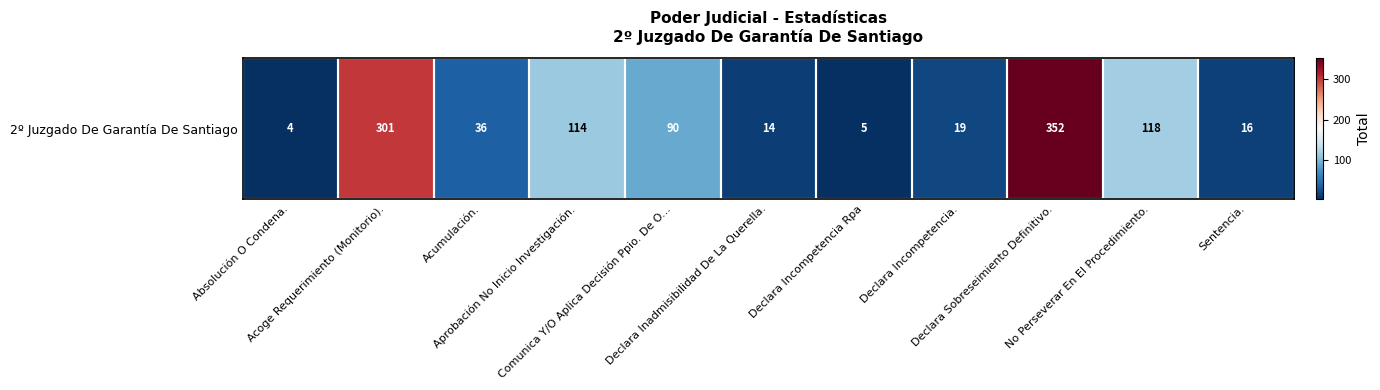

What is the difference between the values at Declara Inadmisibilidad De La Querella. and Aprobación No Inicio Investigación.?

100